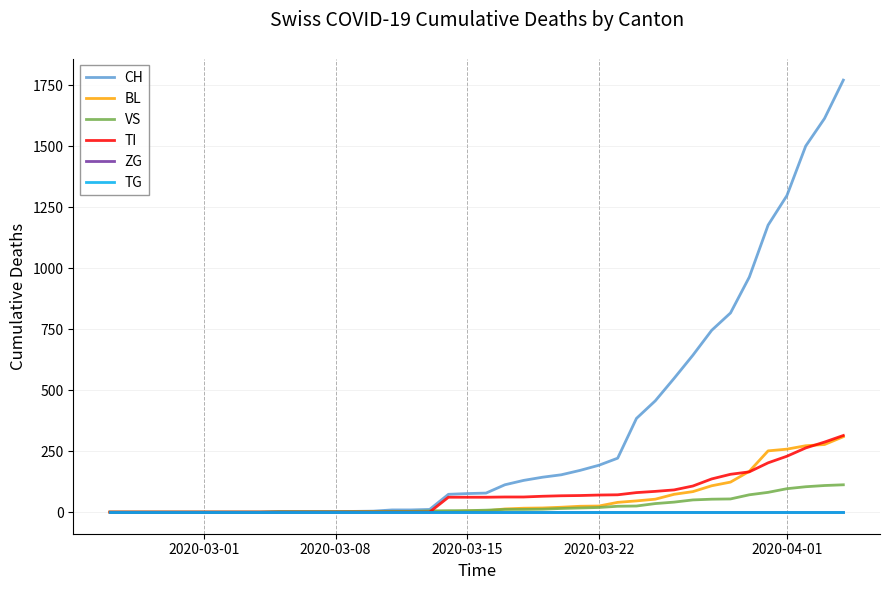

Reading left to right, list all the values displayed in this chart.

CH: 0	0	0	0	0	0	0	0	0	2	2	2	2	3	4	9	9	11	73	76	78	112	130	143	153	171	192	221	384	456	548	643	745	816	963	1176	1297	1500	1613	1770
BL: 0	0	0	0	0	0	0	0	0	0	0	0	0	1	2	2	2	2	2	5	5	13	16	17	20	24	25	40	46	53	73	84	108	123	167	251	258	272	277	309
VS: 0	0	0	0	0	0	0	0	0	2	2	2	2	2	2	3	3	5	6	6	8	11	11	12	15	17	19	24	25	35	41	50	53	54	71	81	96	104	109	112
TI: 0	0	0	0	0	0	0	0	0	0	0	0	0	0	0	0	0	0	61	61	61	62	62	65	67	68	70	71	80	85	91	107	136	155	165	202	229	263	287	314
ZG: 0	0	0	0	0	0	0	0	0	0	0	0	0	0	0	0	0	0	0	0	0	0	0	0	0	0	0	0	0	0	0	0	0	0	0	0	0	0	0	0
TG: 0	0	0	0	0	0	0	0	0	0	0	0	0	0	0	0	0	0	0	0	0	0	0	0	0	0	0	0	0	0	0	0	0	0	0	0	0	0	0	0